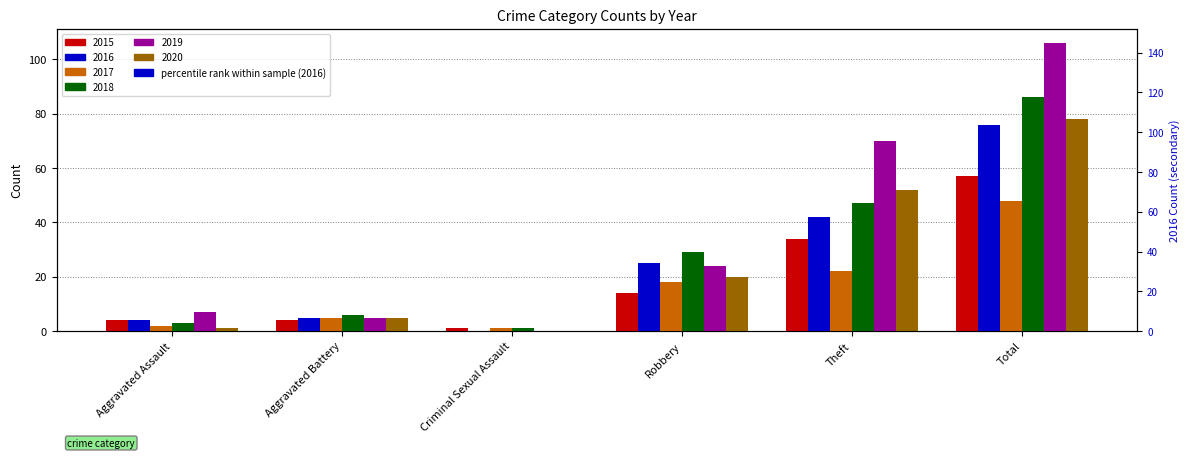

What is the maximum value for 2017?

48